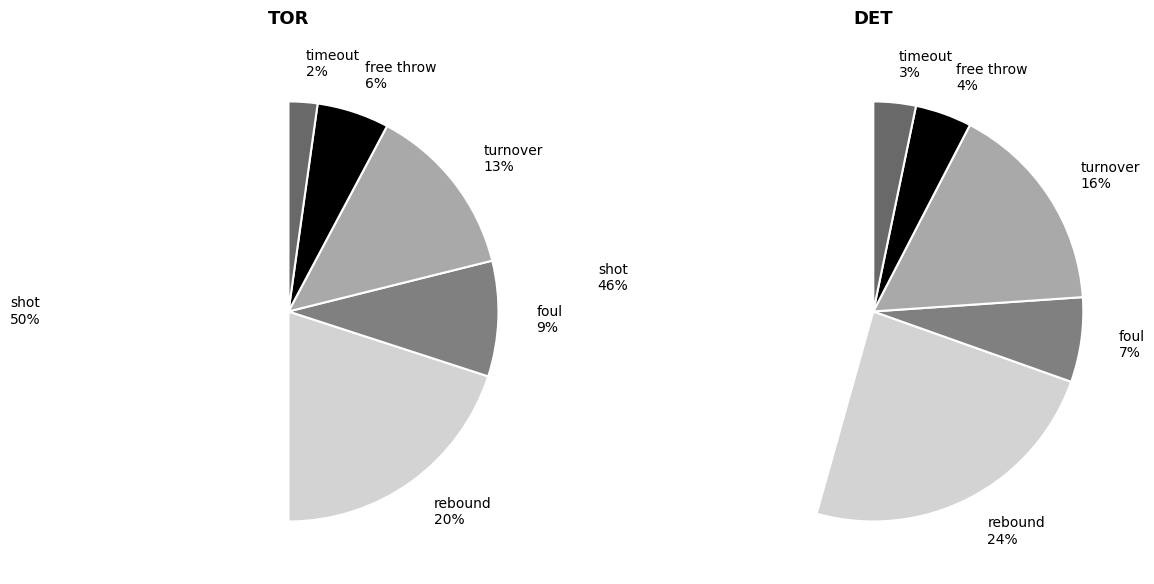

Which slice is the smallest?

timeout